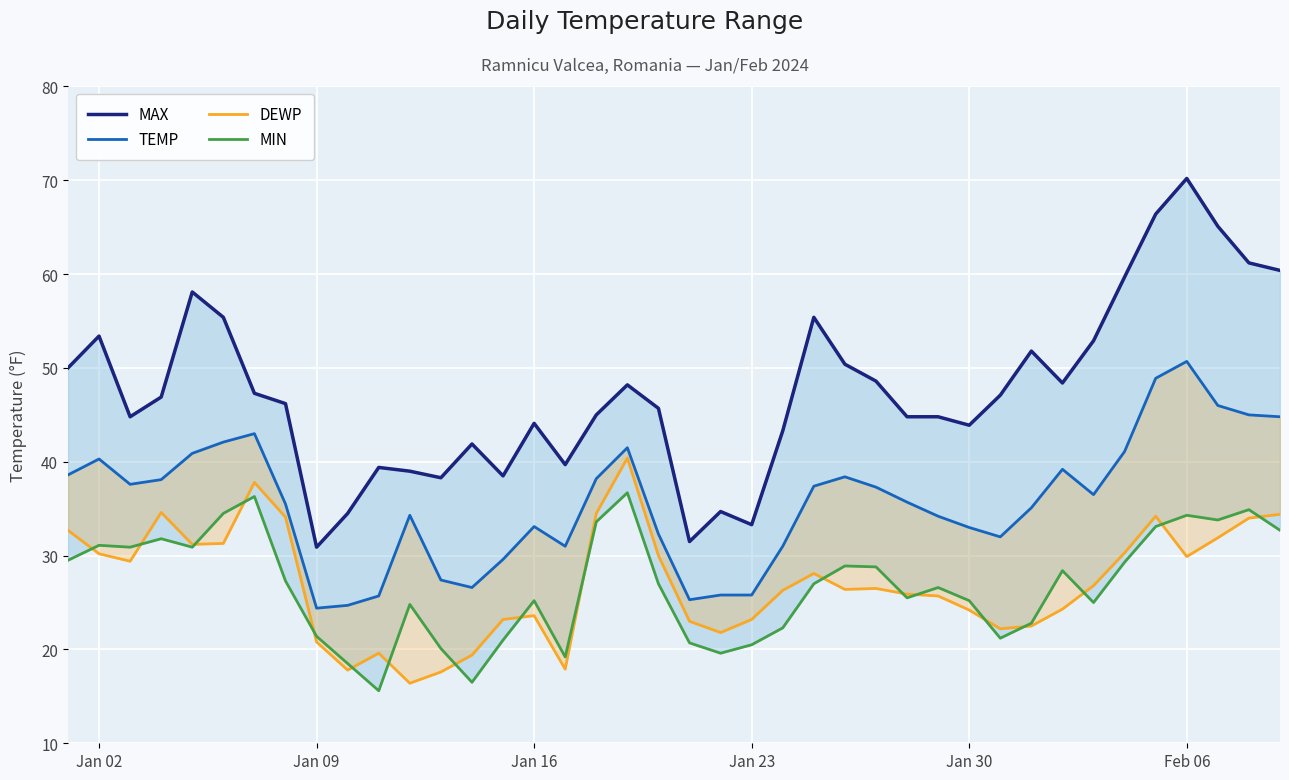

True or false: MIN and MAX cross at least once.

False